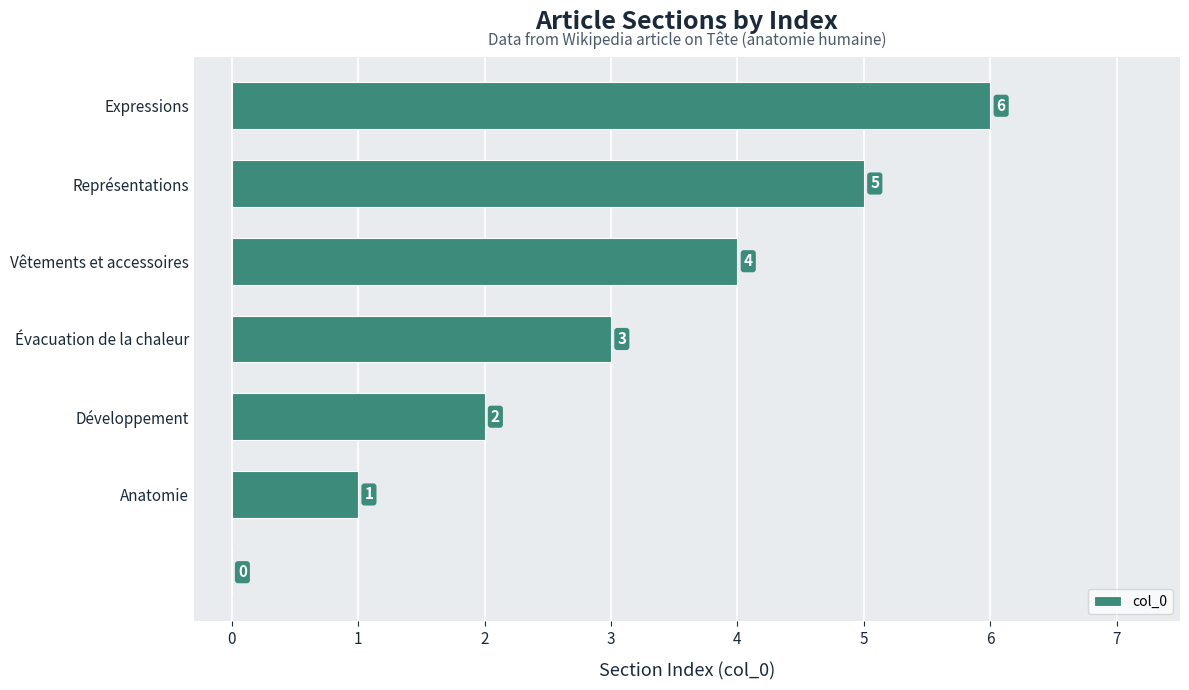

How many categories are shown in the chart?

7